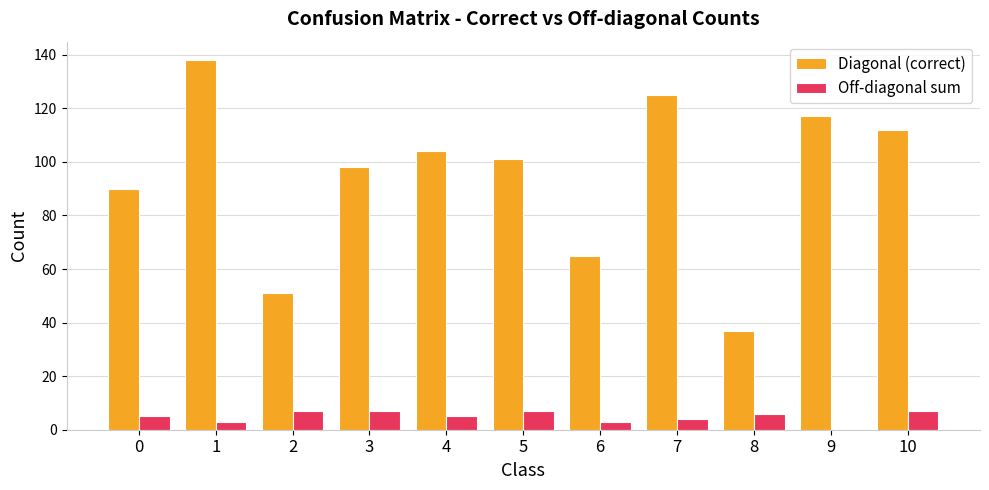

The value of Diagonal (correct) at 2 is 51. True or false?

True